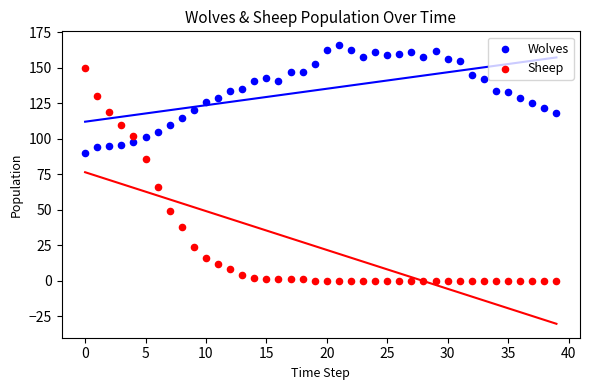

Across all data points, what is the range of Y values (max minus min)?

166